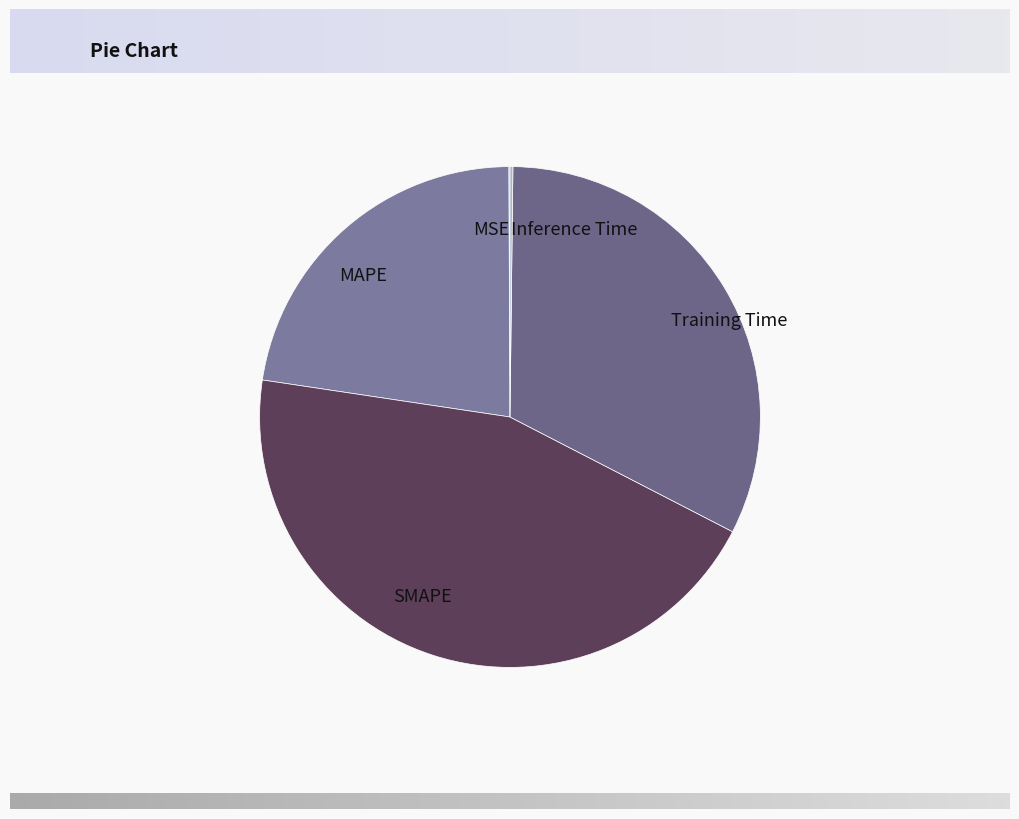

Which category has the biggest portion of the pie?

SMAPE